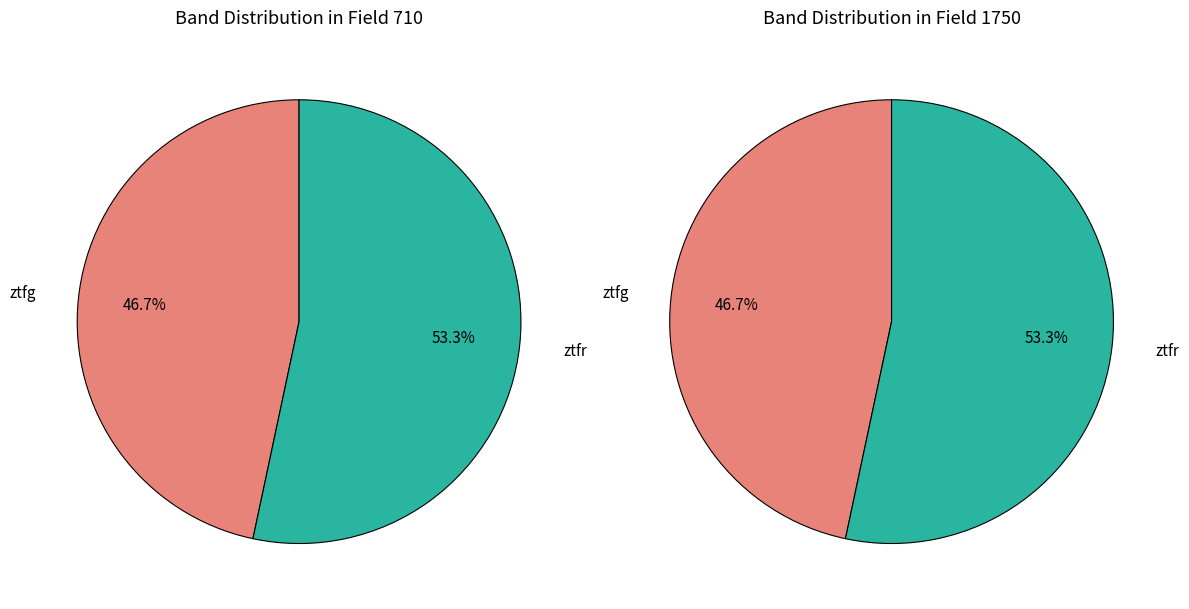

What is the largest slice in the pie chart?

ztfr